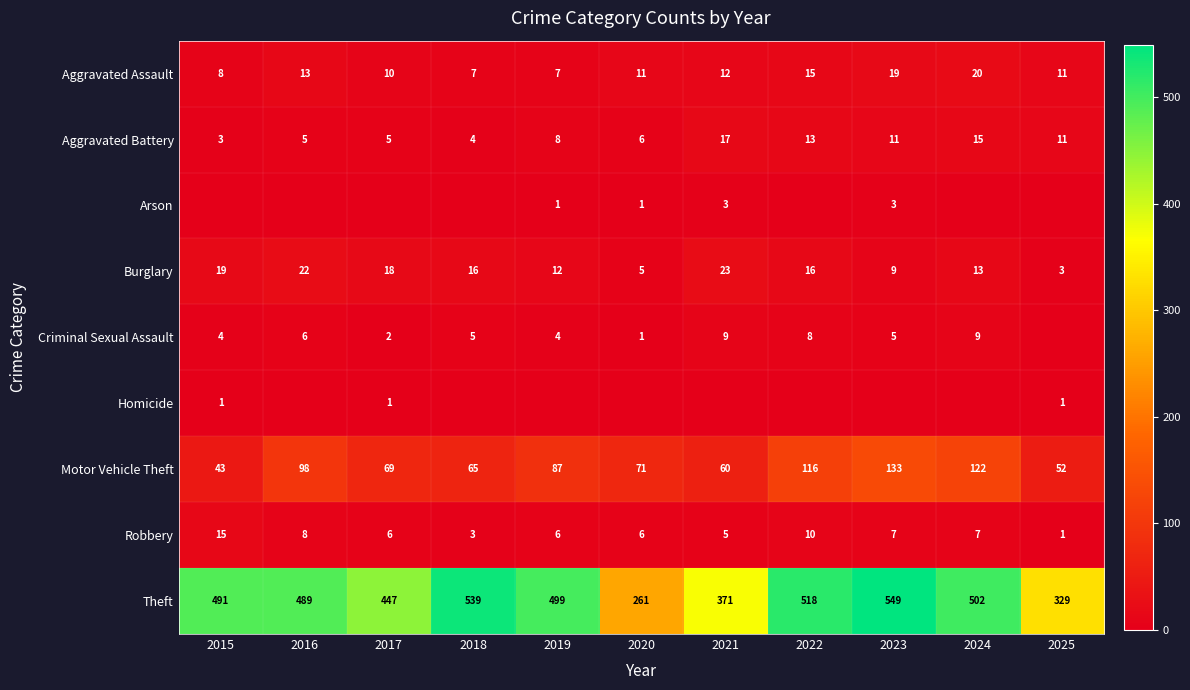

What value does the Aggravated Battery series have at 2023, to the nearest 10?

10